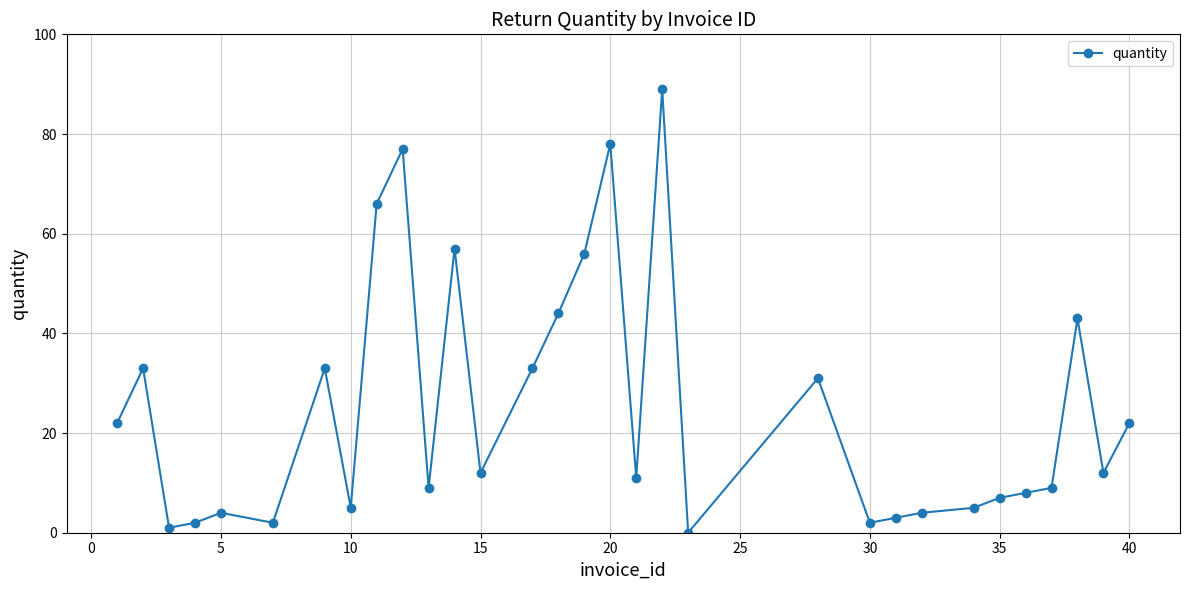

What is the difference between the maximum and minimum values?

89